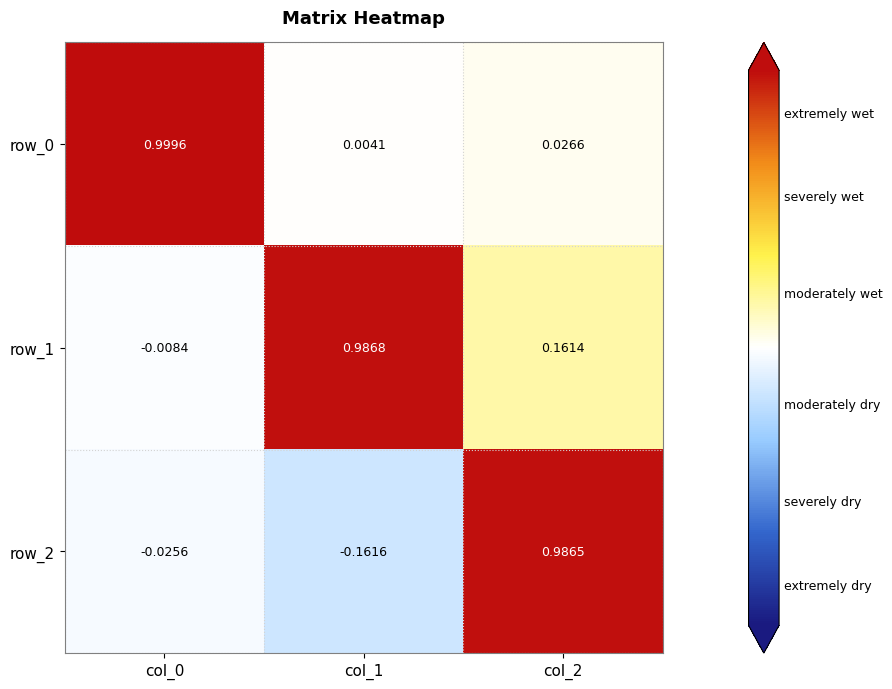

Is the value of row_1 at col_2 greater than the value of row_2 at col_0?

Yes